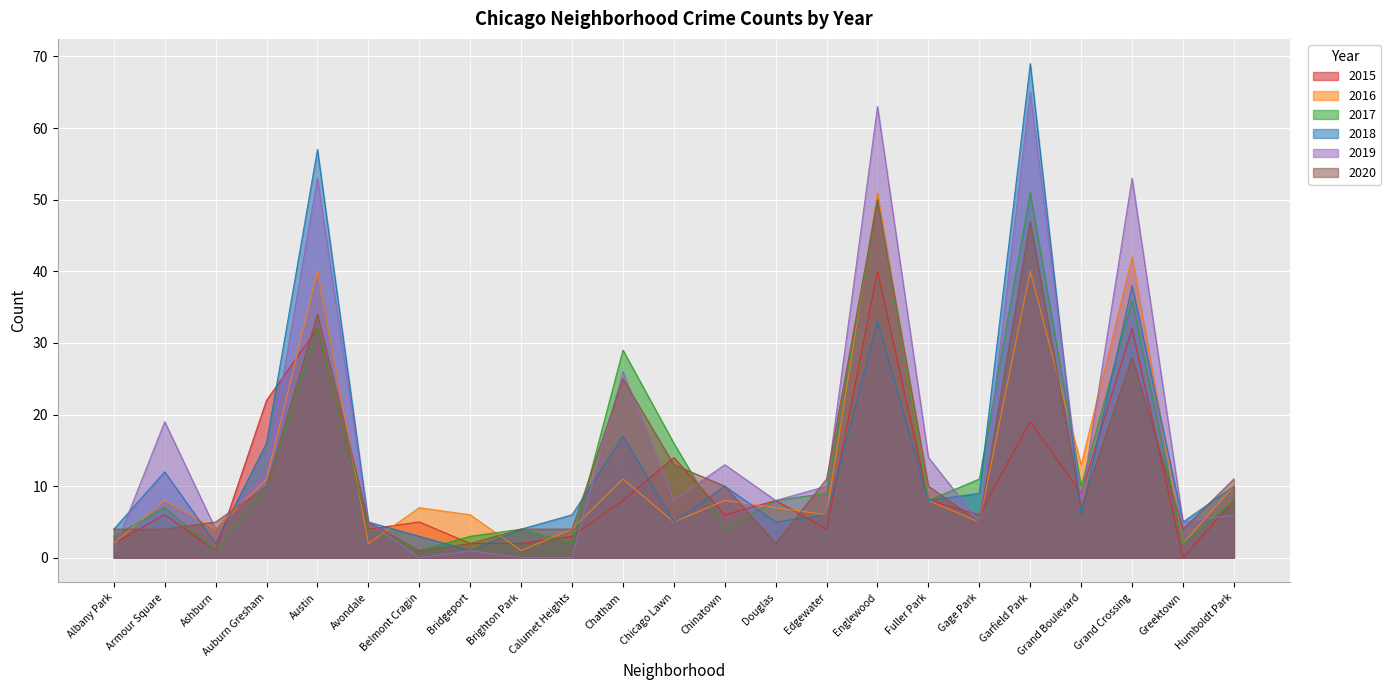

Is the value of 2019 at Garfield Park greater than the value of 2015 at Gage Park?

Yes